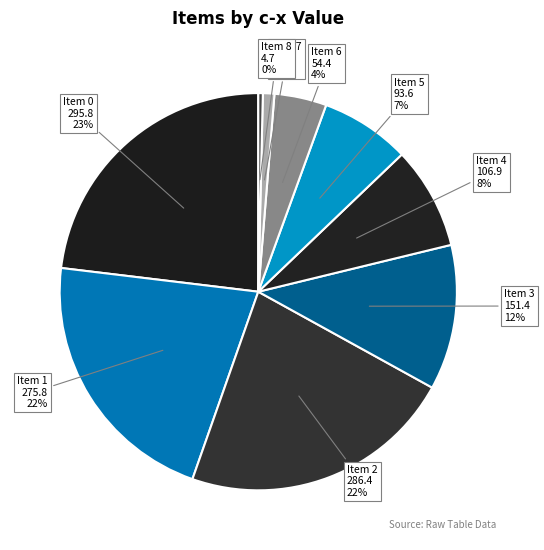

To the nearest percent, what is the combined percentage of Item 2 and Item 0?

45%